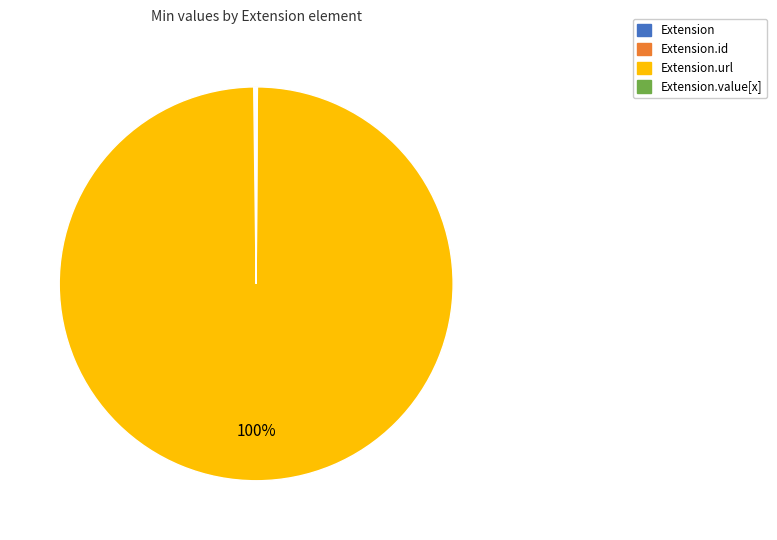

Is there a majority slice in this chart?

Yes